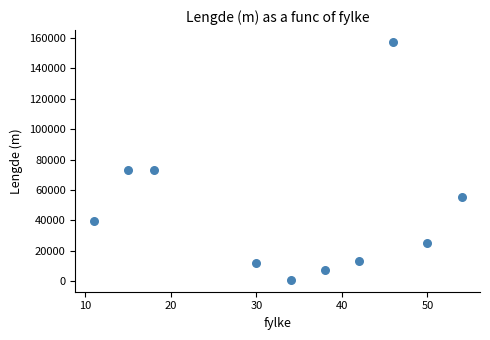

What is the range of Y values (max minus min)?

156325.0